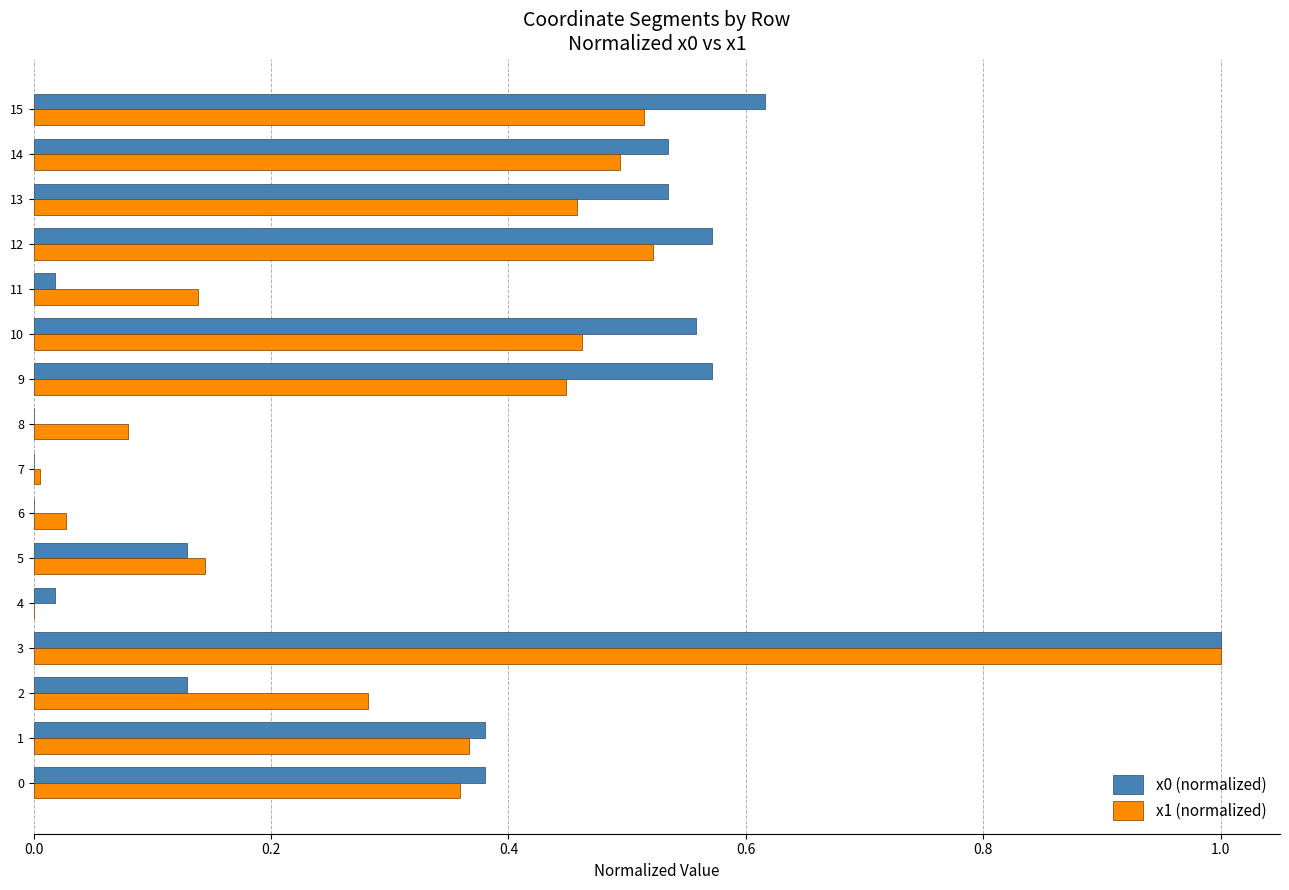

Is the value of x1 (normalized) at 13 greater than the value of x0 (normalized) at 13?

No